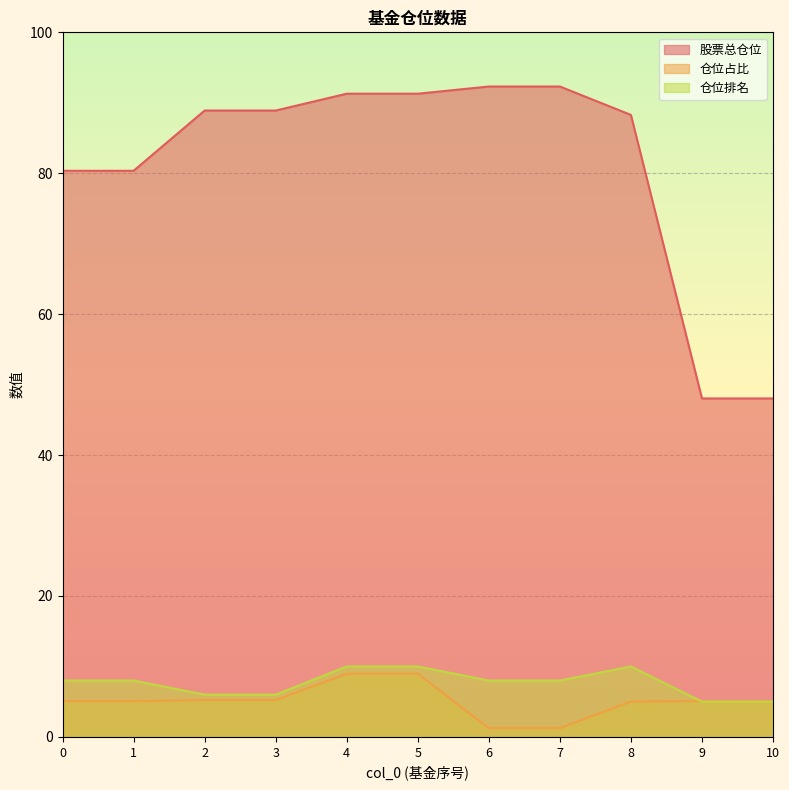

Reading right to left, transcribe all the data shown in this chart.

股票总仓位: 48.0	48.0	88.3	92.3	92.3	91.3	91.3	88.9	88.9	80.3	80.3
仓位占比: 5.1	5.1	5.0	1.2	1.2	9.0	9.0	5.2	5.2	5.1	5.1
仓位排名: 5.0	5.0	10.0	8.0	8.0	10.0	10.0	6.0	6.0	8.0	8.0